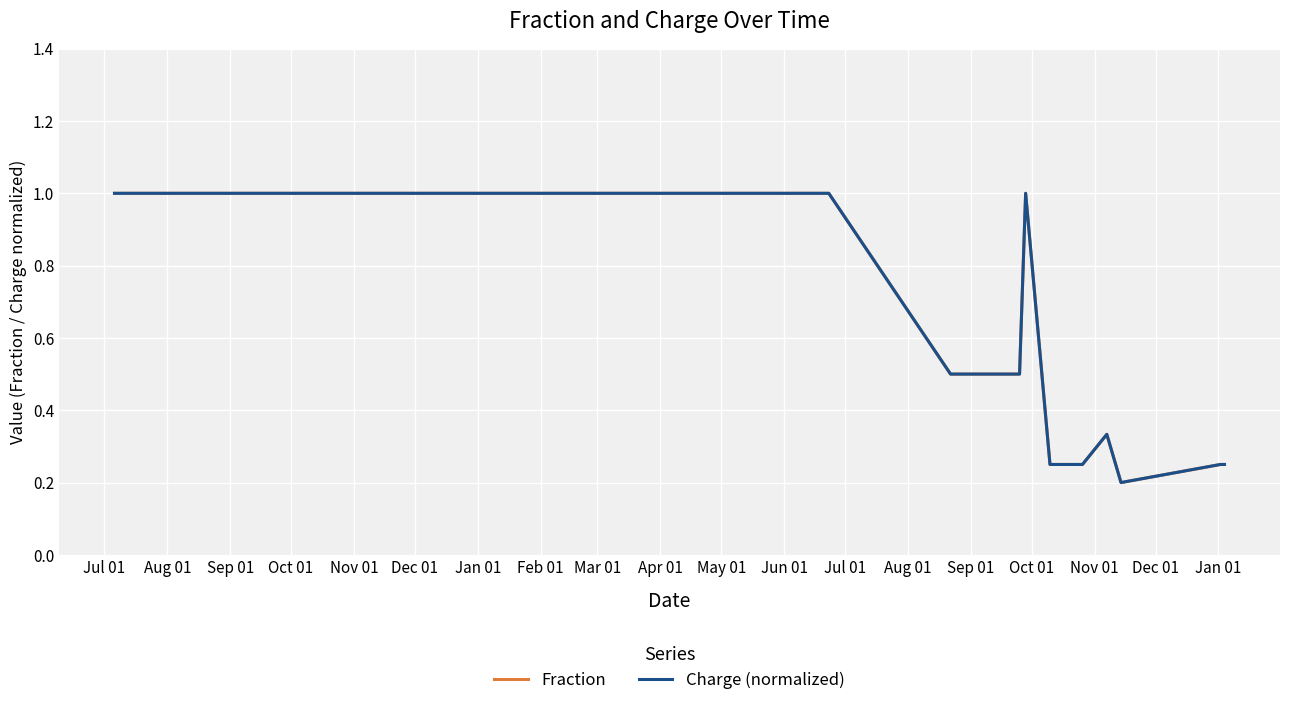

True or false: Fraction and Charge (normalized) cross at least once.

False